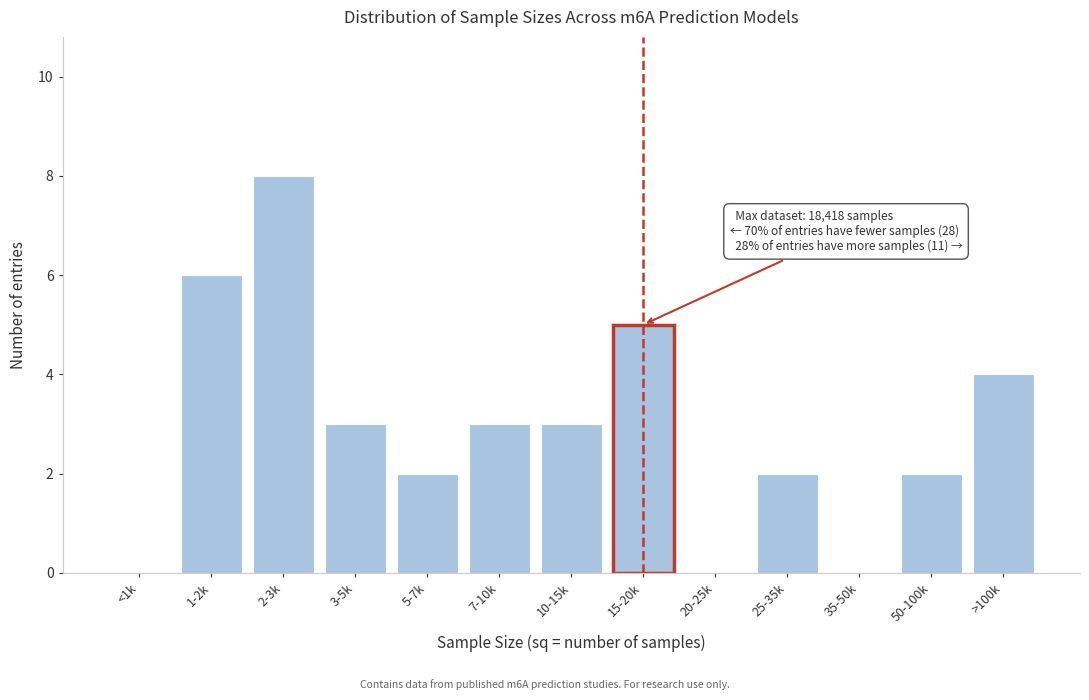

Reading right to left, transcribe all the data shown in this chart.

>100k=4	50-100k=2	35-50k=0	25-35k=2	20-25k=0	15-20k=5	10-15k=3	7-10k=3	5-7k=2	3-5k=3	2-3k=8	1-2k=6	<1k=0